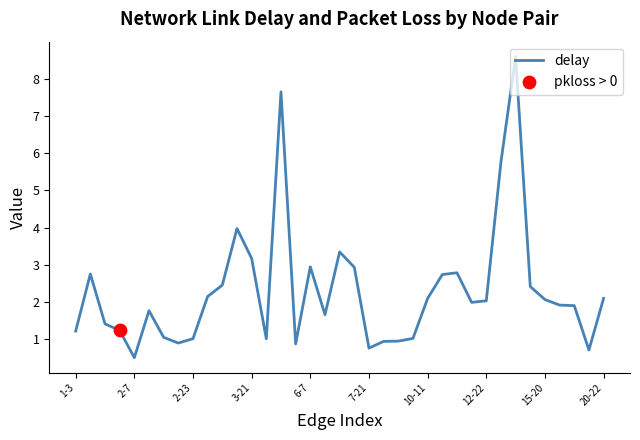

What is the smallest value displayed?

0.5